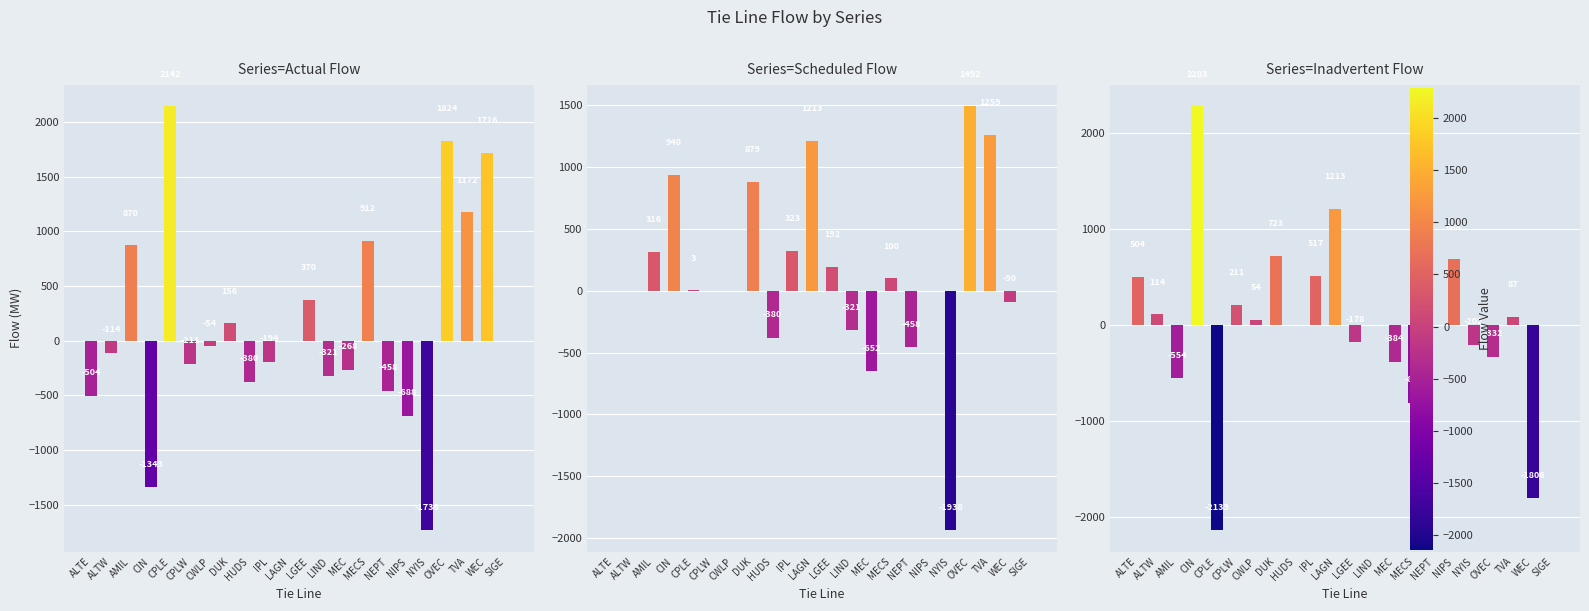

The value of Inadvertent Flow at OVEC is -332. True or false?

True